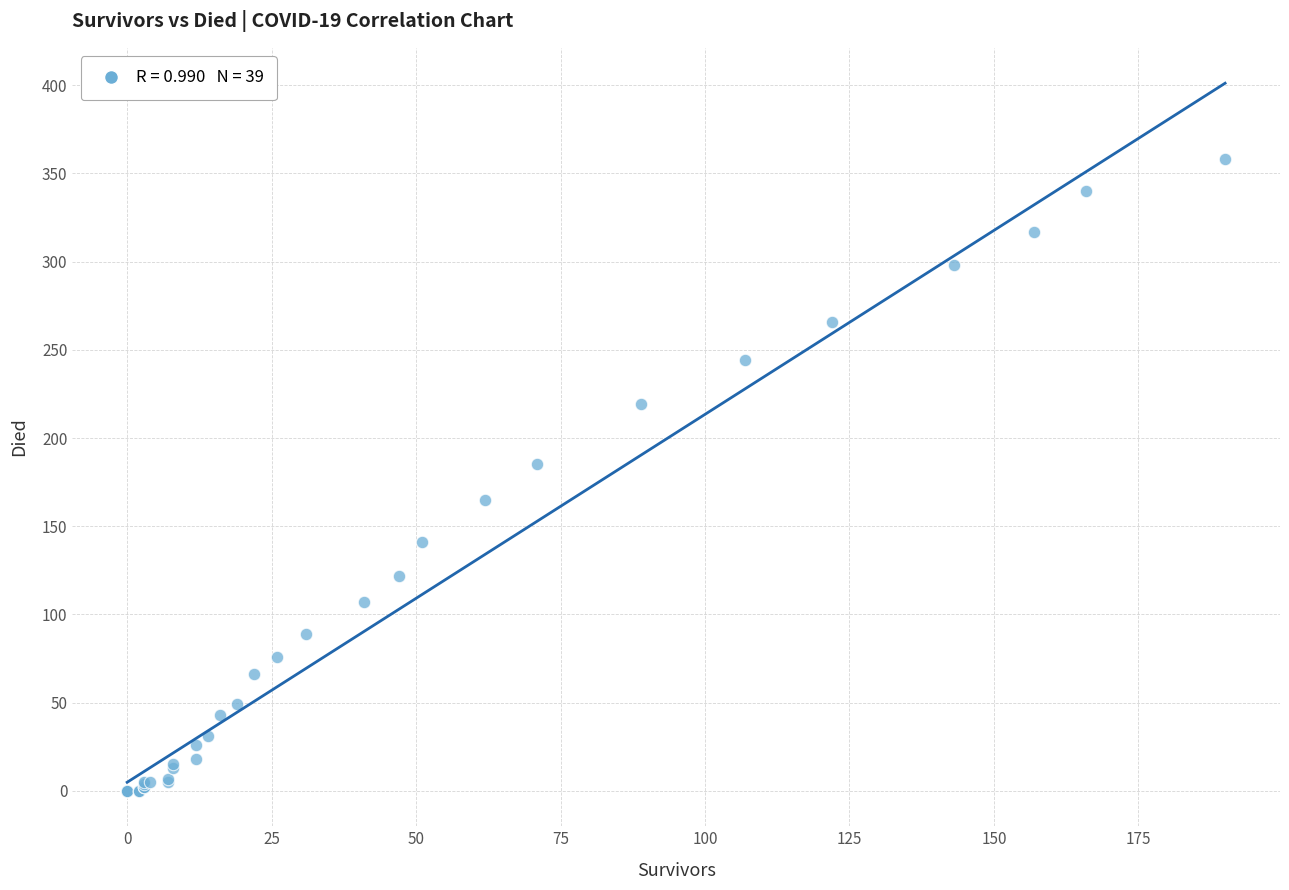

What Y value in the scatter plot is closest to 179?

185